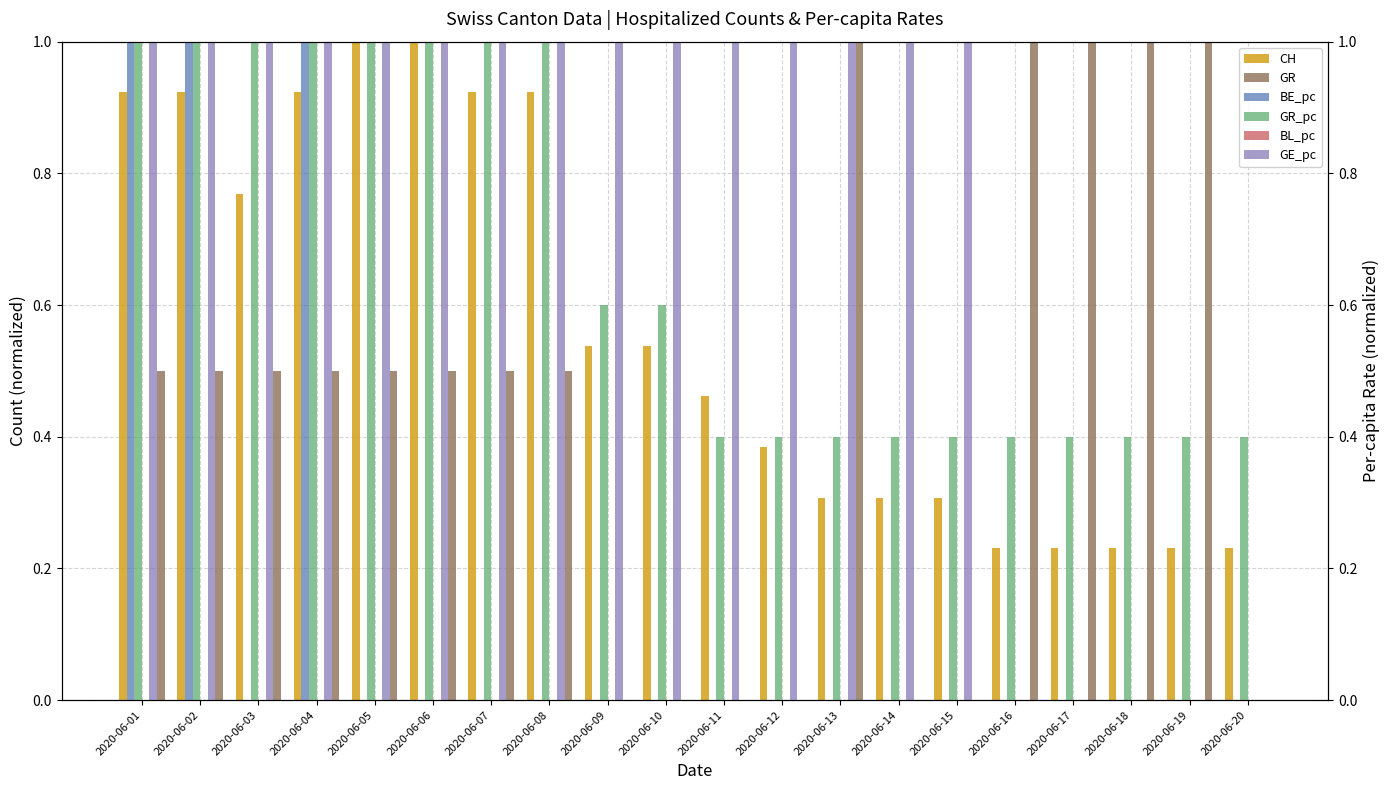

Count the GR values in the range 0 to 1.

20